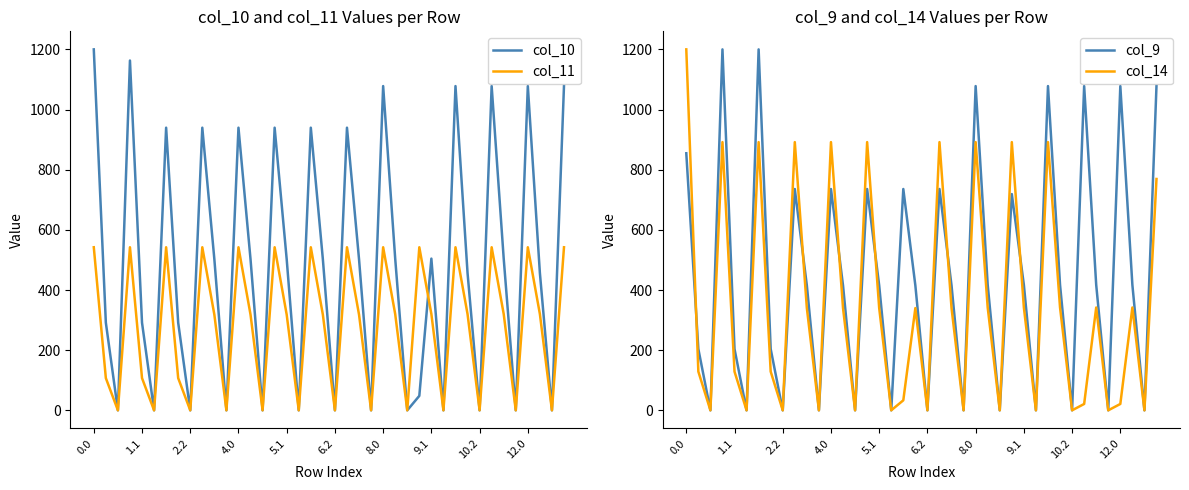

After their last crossing, which series has the higher values: col_10 or col_14?

col_10